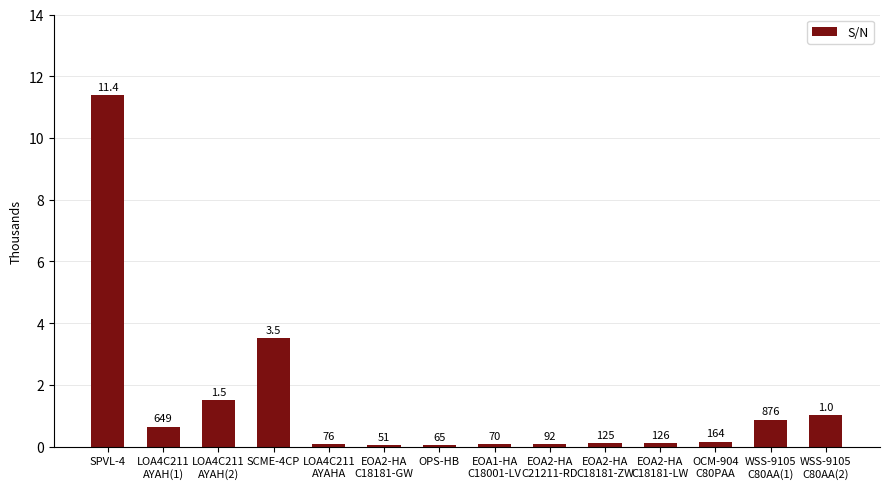

Is it true that the value at EOA2-HA
C18181-GW is 51?

True